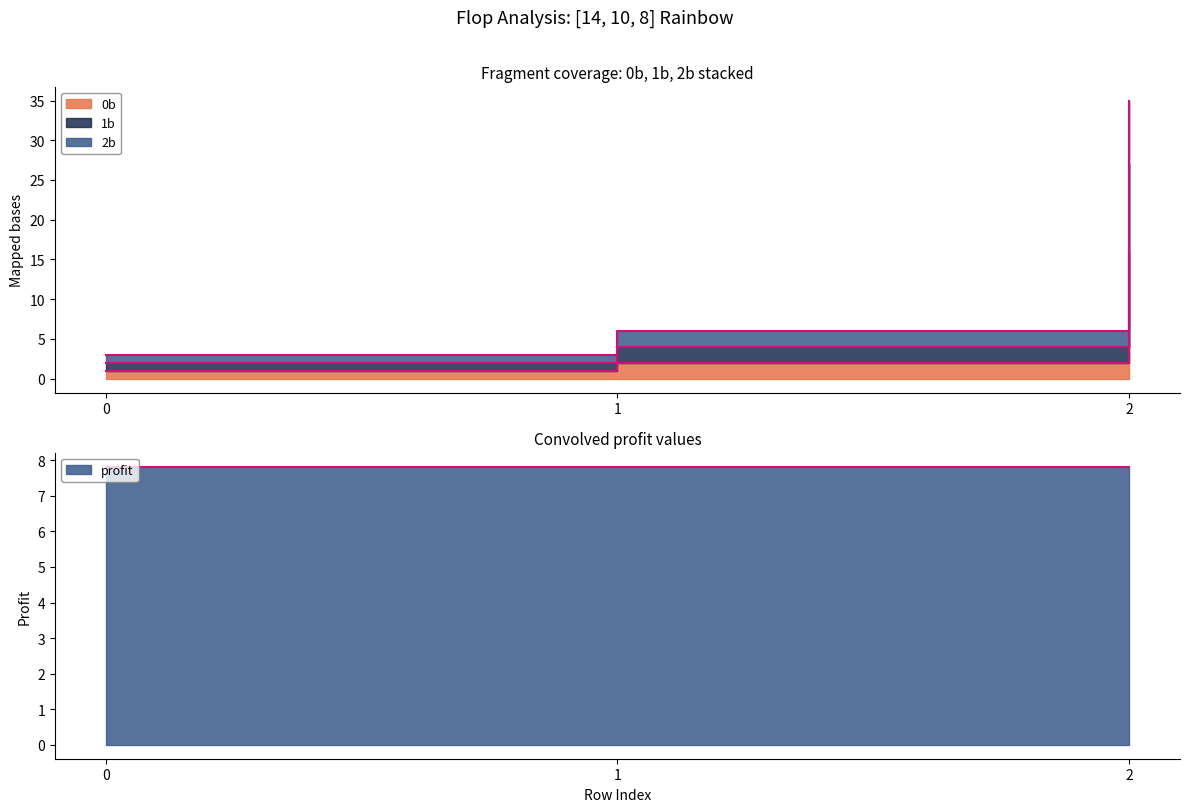

True or false: 0b has a value of 16.0 at 2.

True